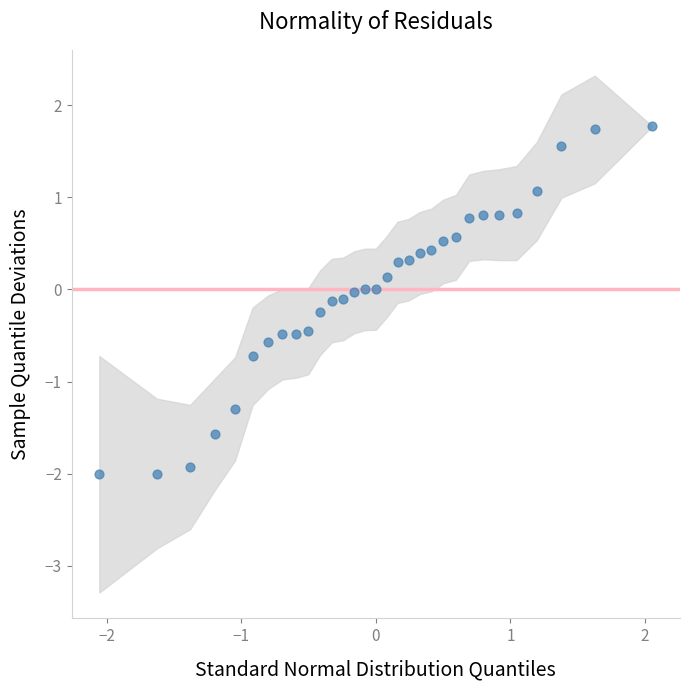

What is the range of Y values (max minus min)?

3.8